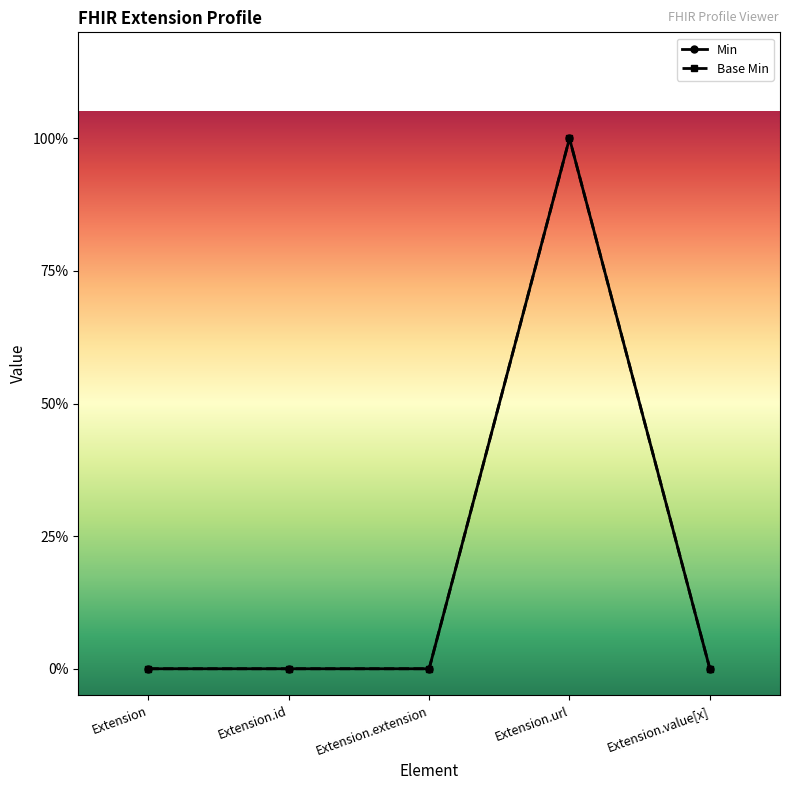

True or false: Base Min and Min intersect in this chart.

False